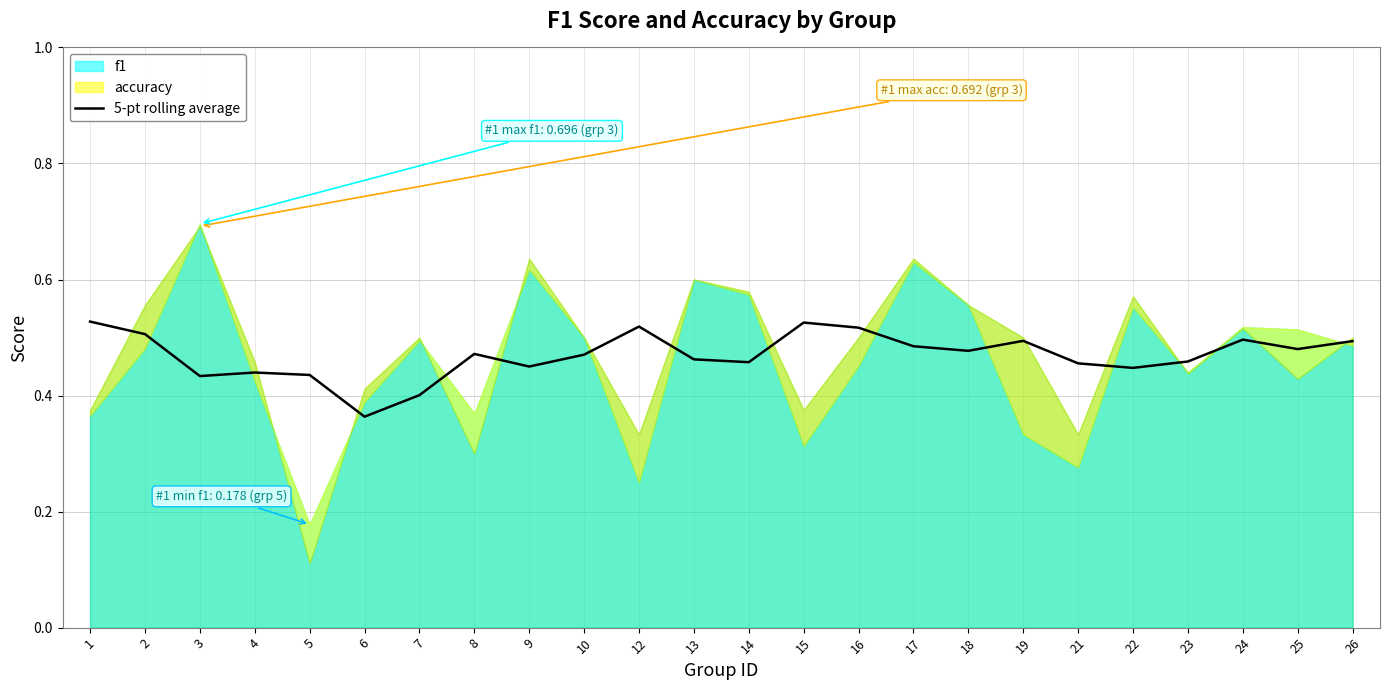

Which category has the lowest value in the 5-pt rolling average series?

6